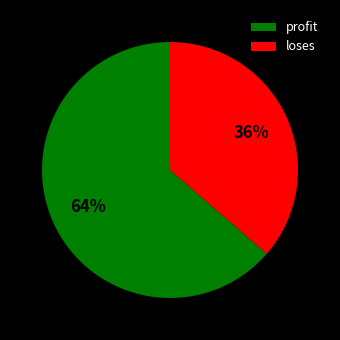

Rank the categories by value from highest to lowest.

profit, loses